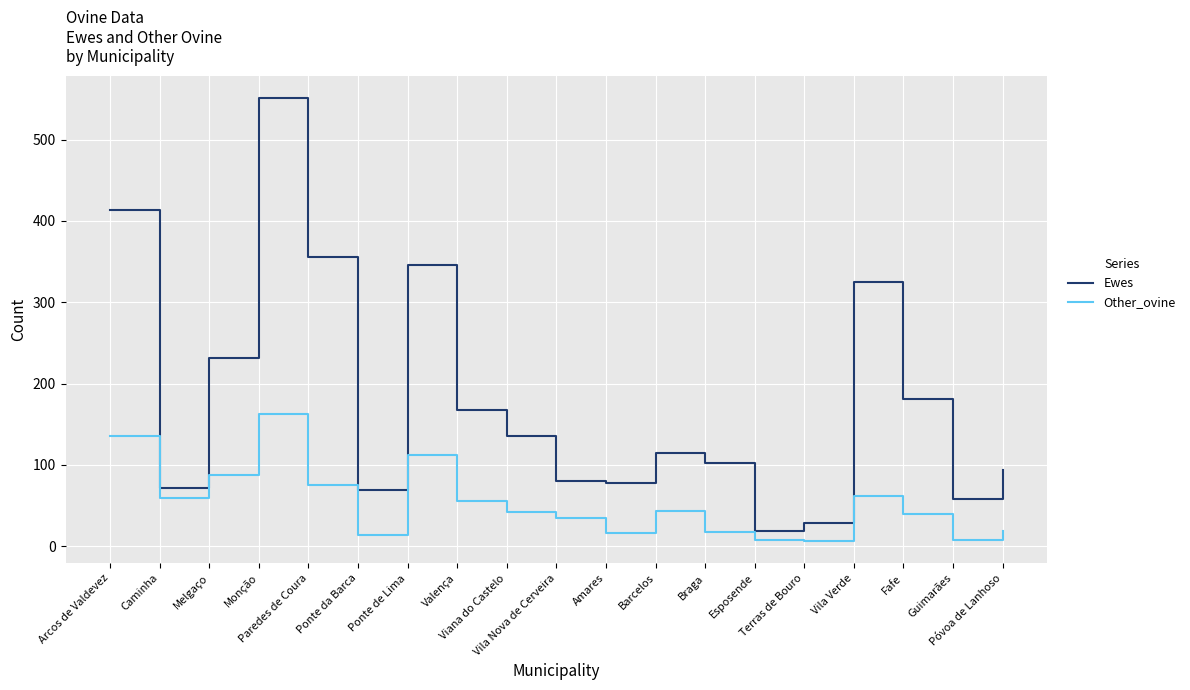

At Caminha, list the series in order from largest to smallest.

Ewes, Other_ovine